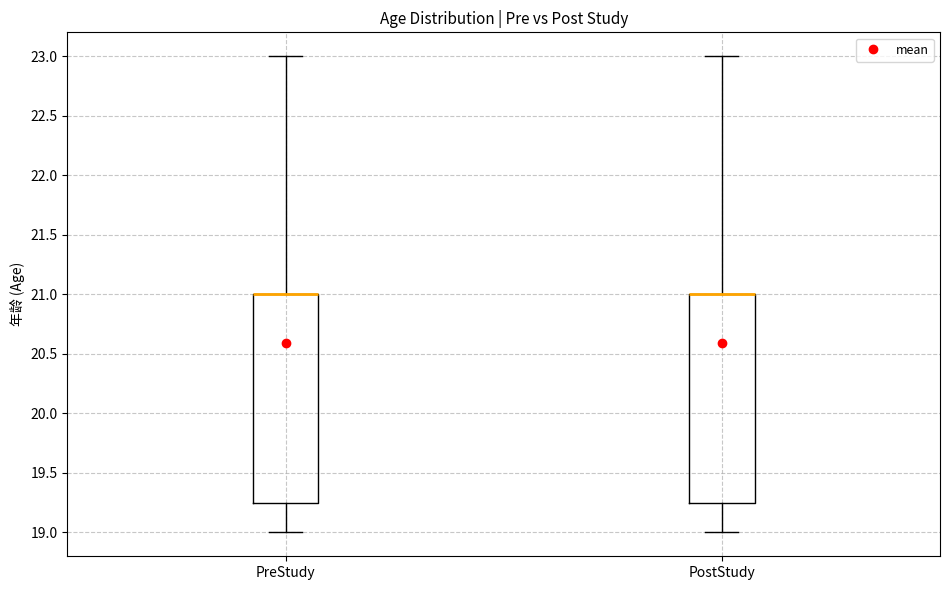

Reading left to right, read every box against the y-axis: the position of its median line, the range the box covers, and the ends of its whiskers. The values are not printed on the chart, so give them approximately, as read against the axis.

PreStudy: median 21.00 (drawn on the box's upper edge), box 19.25 to 21.00, whiskers 19.00 to 23.00
PostStudy: median 21.00 (drawn on the box's upper edge), box 19.25 to 21.00, whiskers 19.00 to 23.00